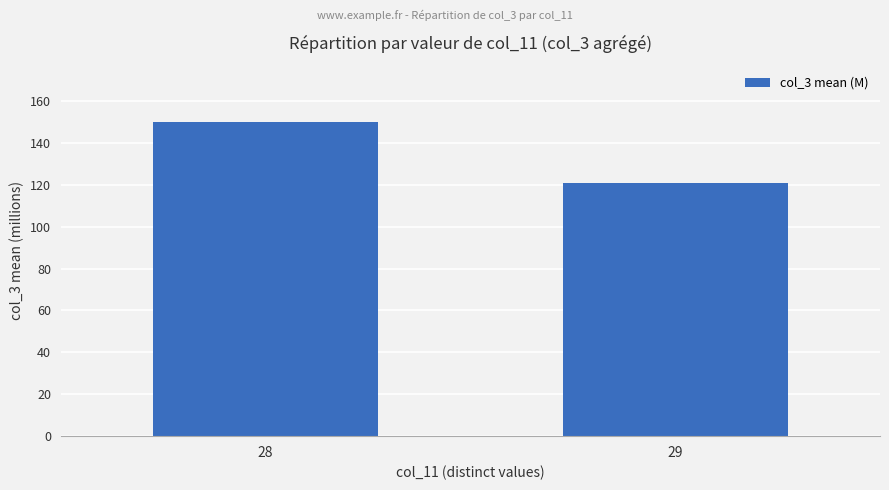

Approximately how many times larger is the value at 28 compared to 29?

1.2